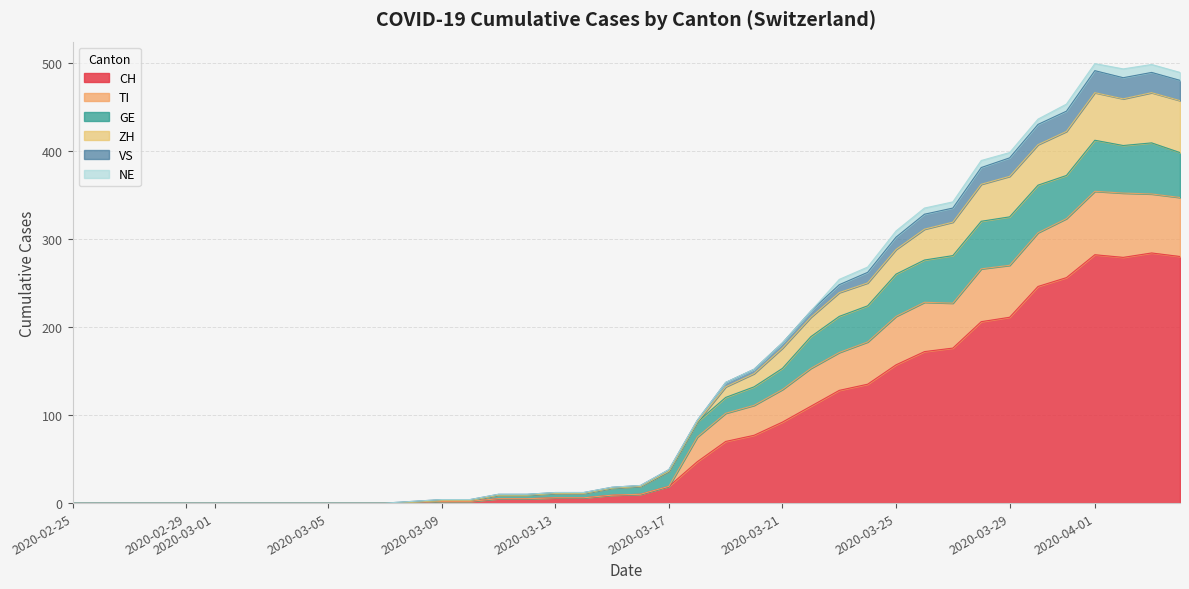

How many data points does each series have?

40